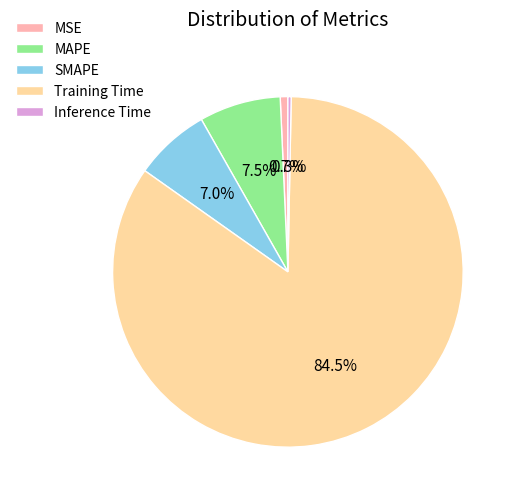

To the nearest percent, what is the difference between the largest and smallest slice percentages?

84%